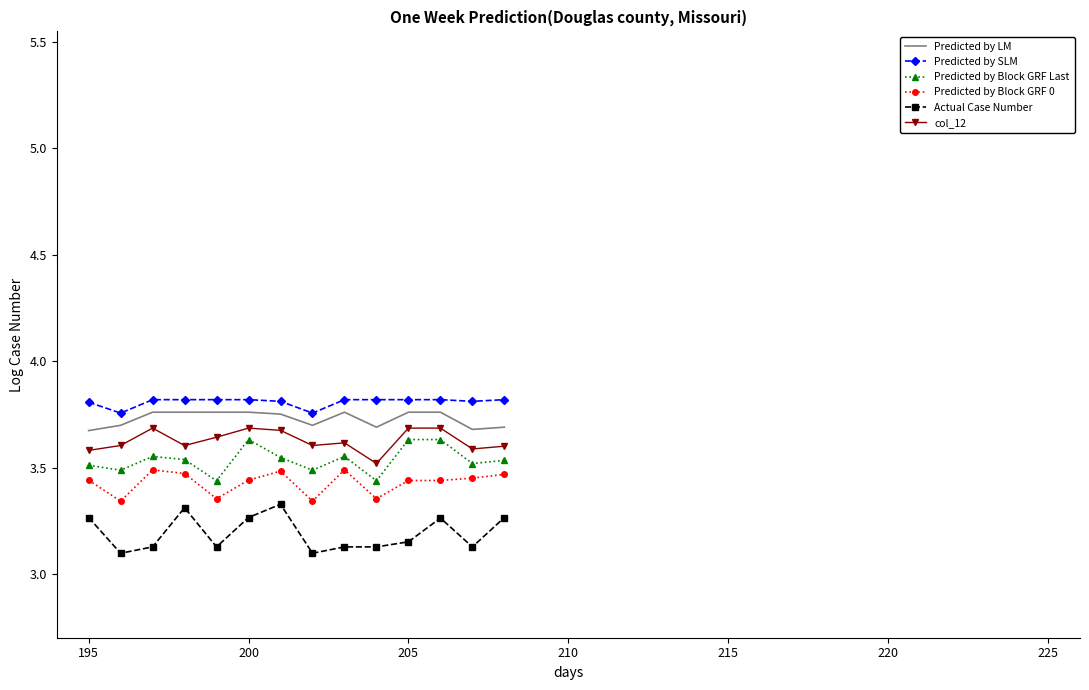

What is the smallest value displayed?

3.1